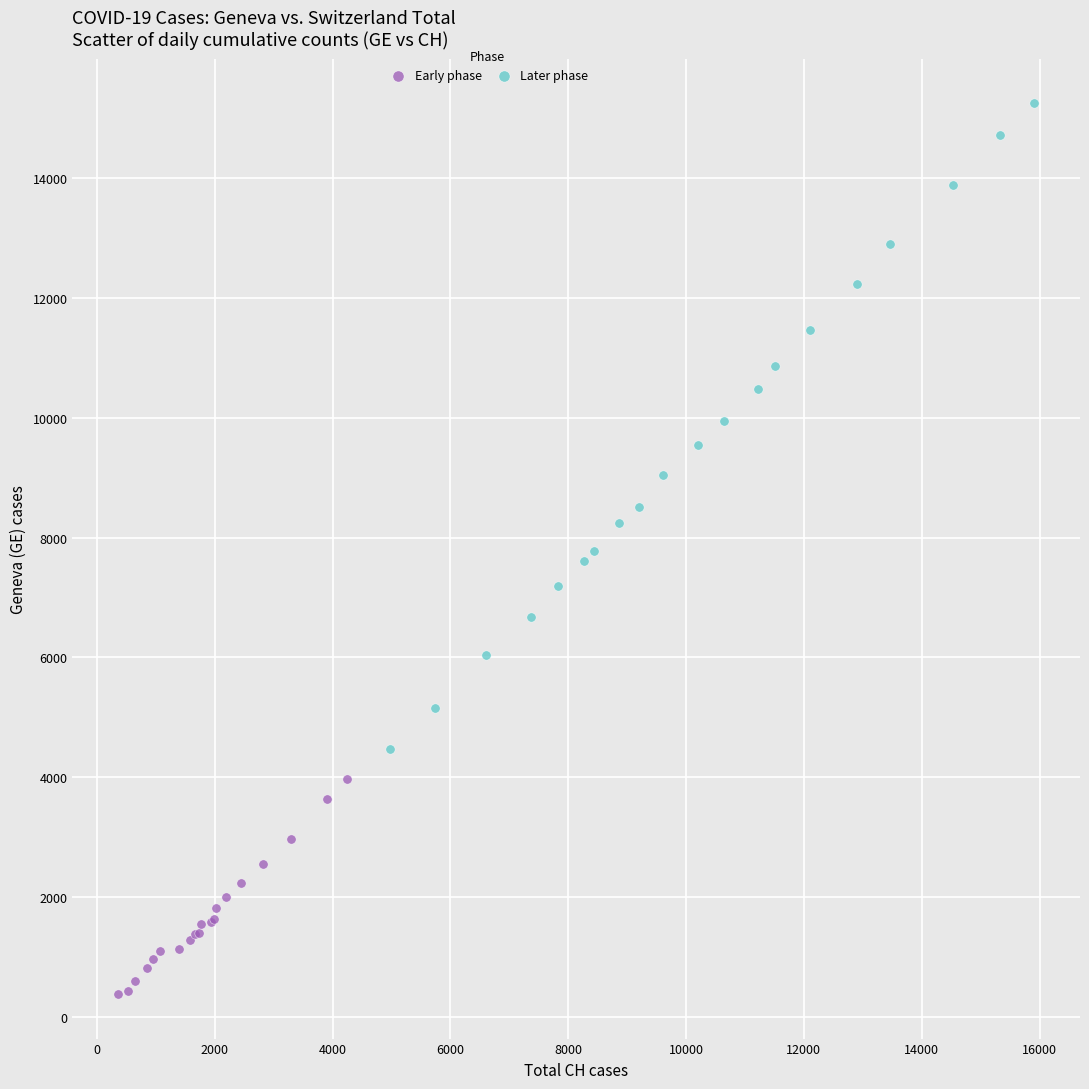

What are all the series names shown in the legend?

Early phase, Later phase